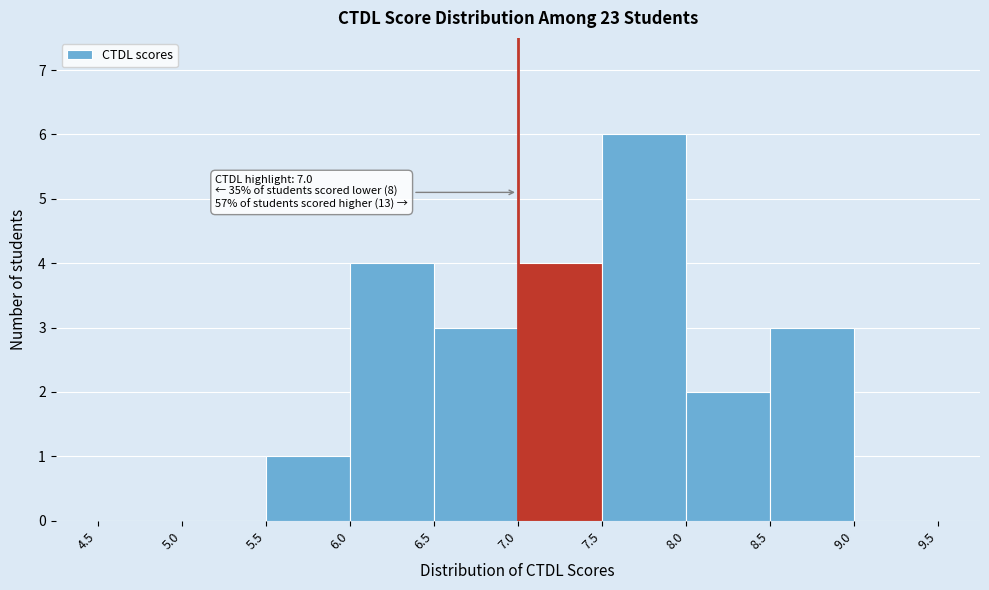

Over which range of the x-axis is the bar tallest?

7.5 to 8.0